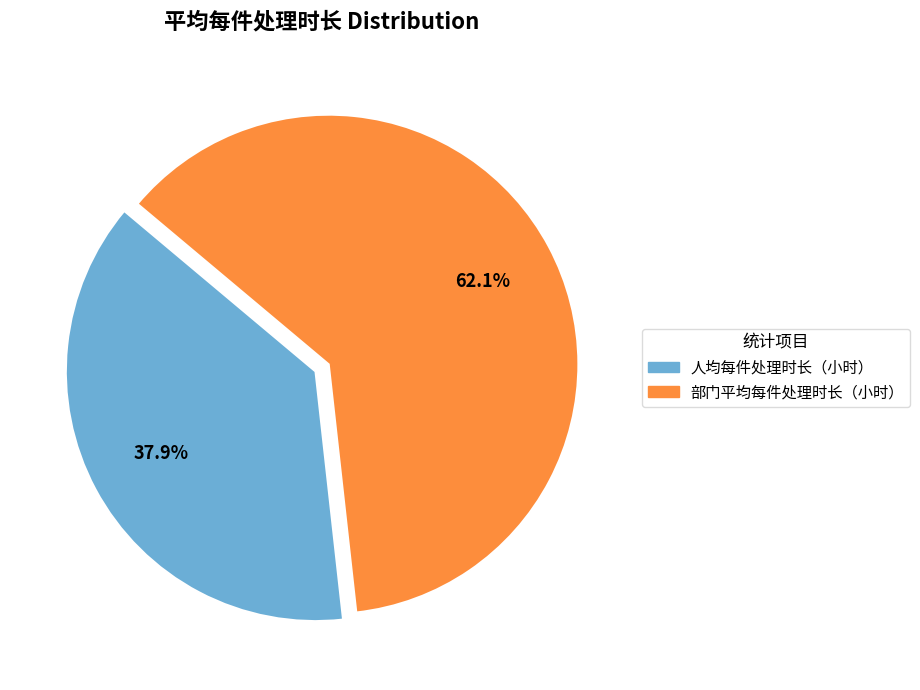

Combined, do 人均每件处理时长（小时） and 部门平均每件处理时长（小时） account for over 50%?

Yes